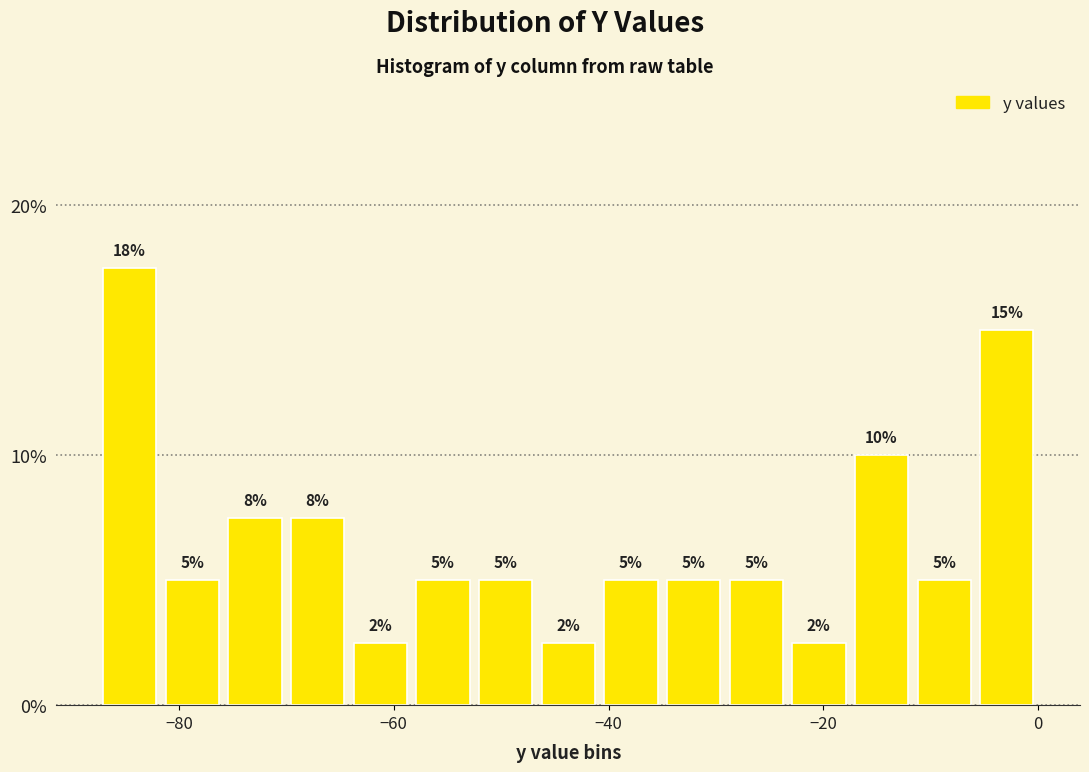

Around what value on the x-axis is the tallest bar? Give the approximate position of its centre, as read against the axis.

-84